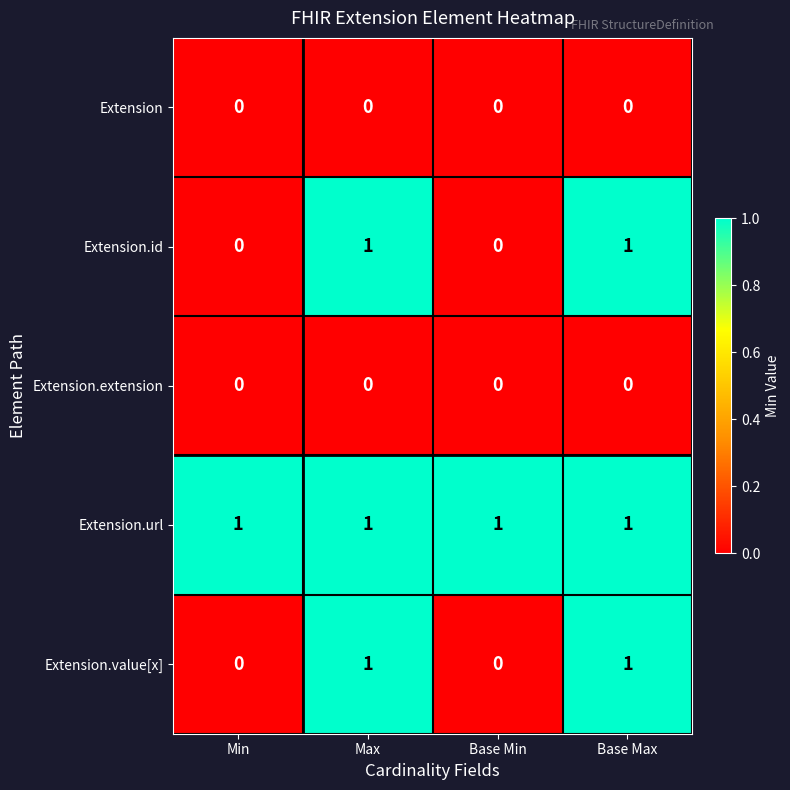

What is the maximum value shown in the chart?

1